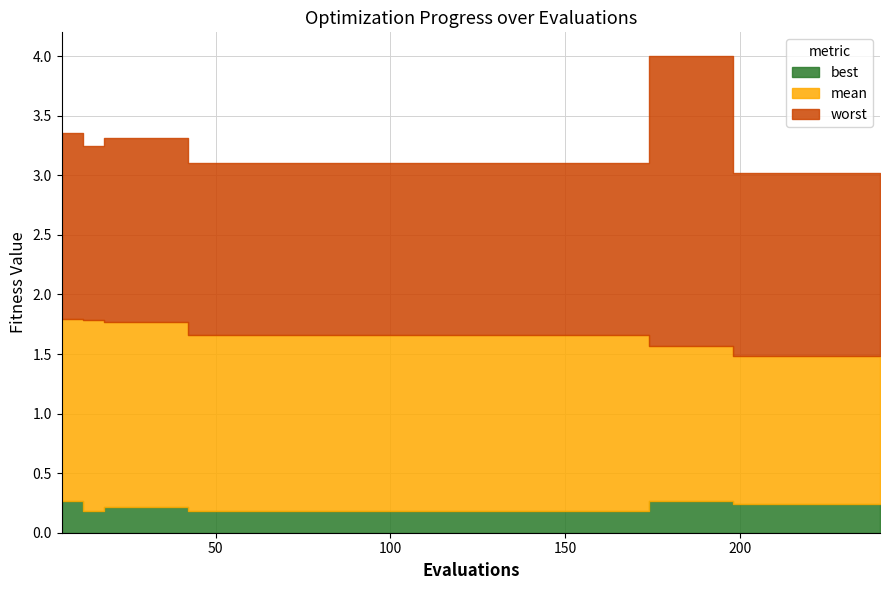

The value of mean at 108 is 1.7. True or false?

True